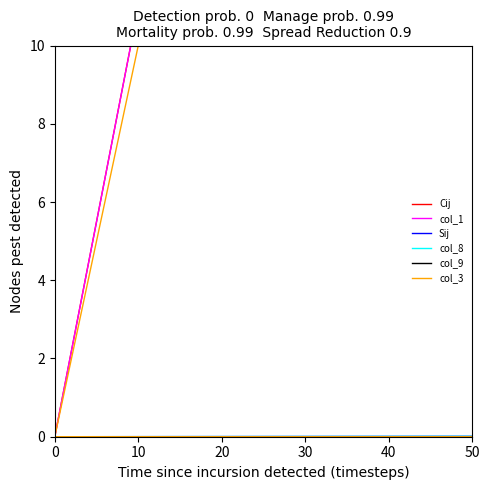

True or false: Sij has a value of 0.0 at 50.

False